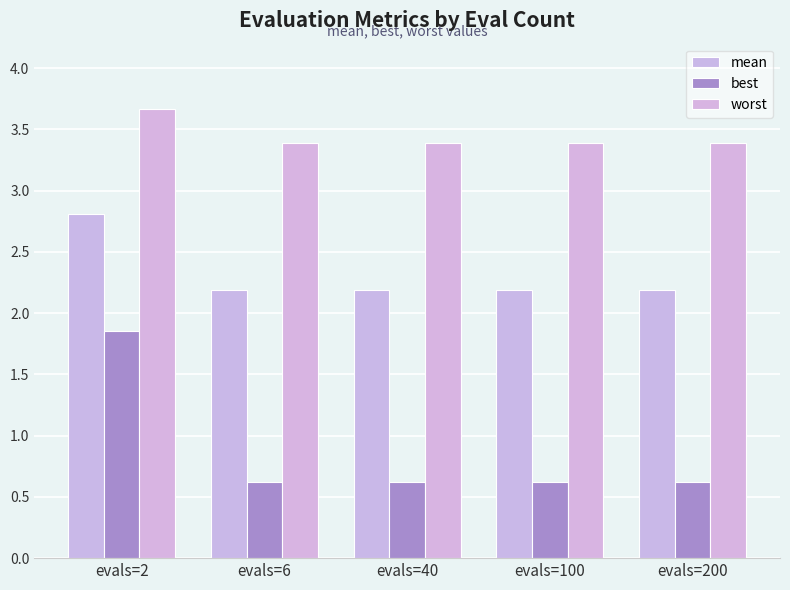

At which category does the chart reach its minimum across all series?

evals=6